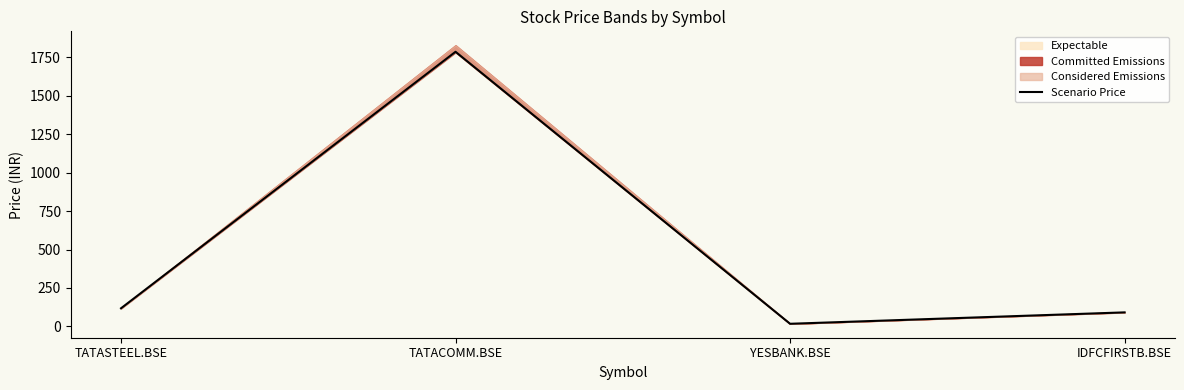

The chart shows a value of 117.6 at TATASTEEL.BSE. True or false?

True